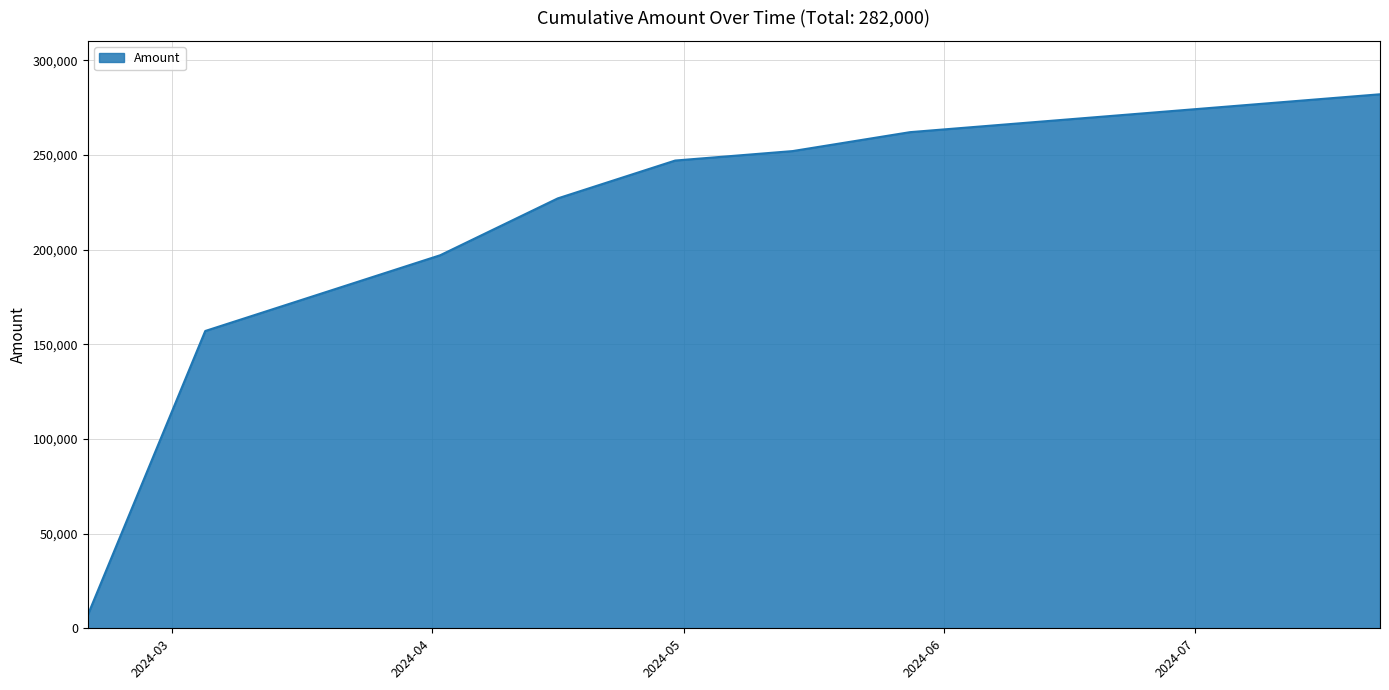

What is the minimum value shown in the chart?

7000